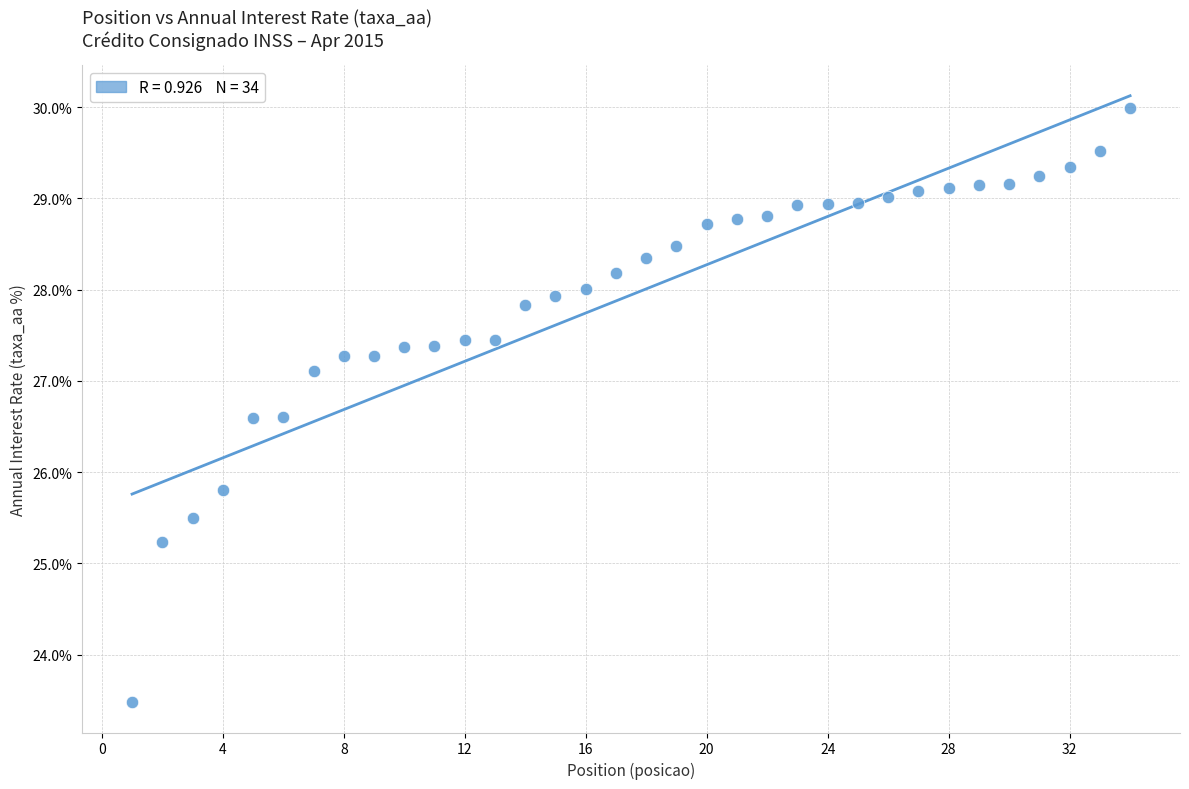

What Y value in the scatter plot is closest to 26?

25.8